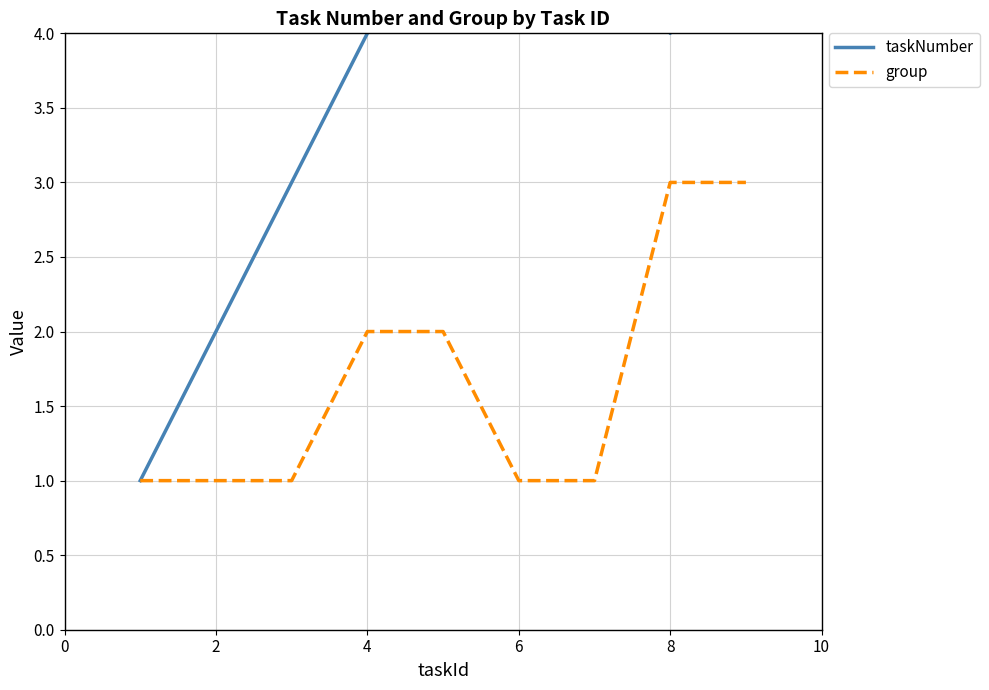

What are all the series names shown in the legend?

taskNumber, group